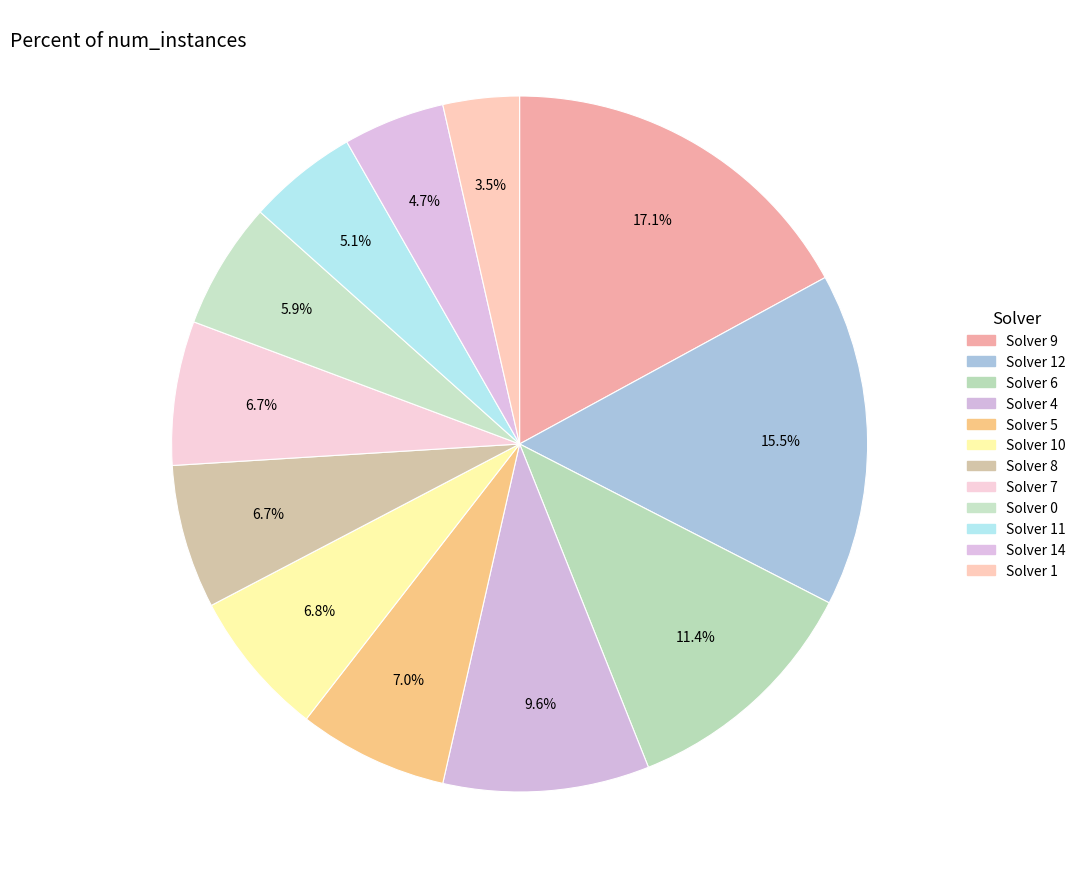

Does any single category account for the majority?

No